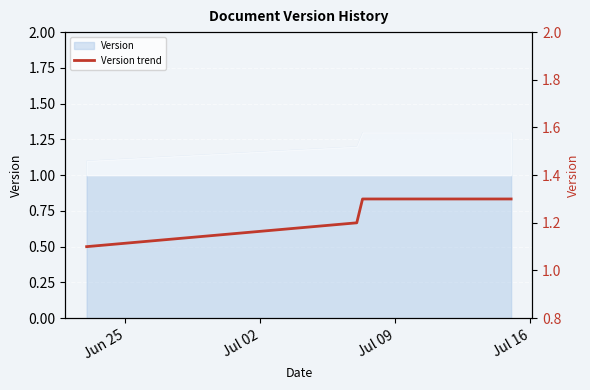

Reading left to right, what are all the values shown in this chart?

1.1	1.2	1.3	1.3